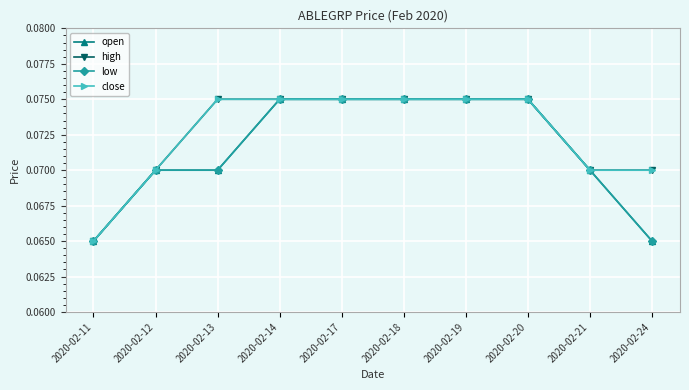

How many lines are shown in the chart?

4